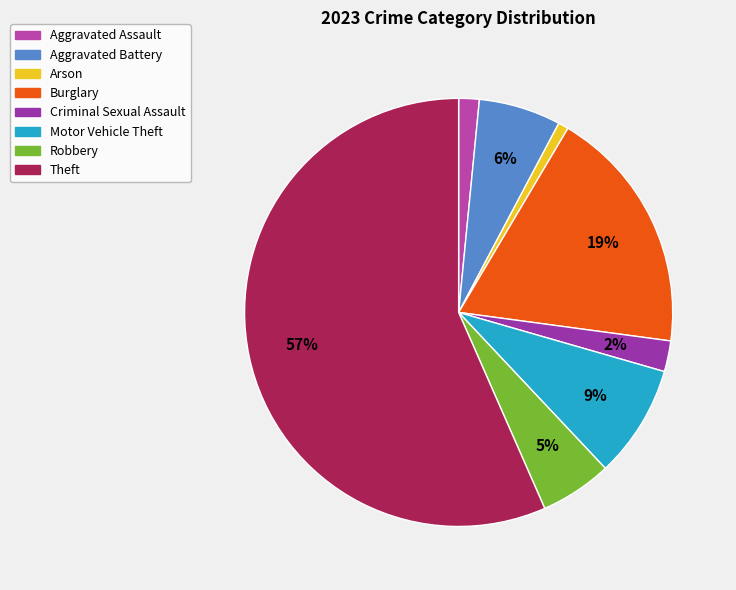

What is the smallest slice in the pie chart?

Arson